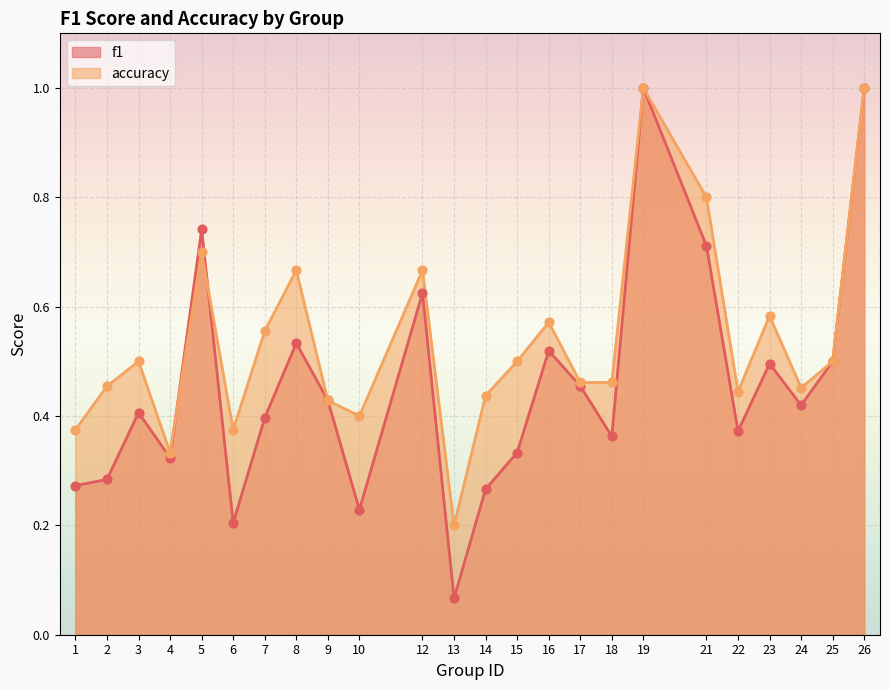

Is the value of accuracy at 21 greater than the value of f1 at 14?

Yes